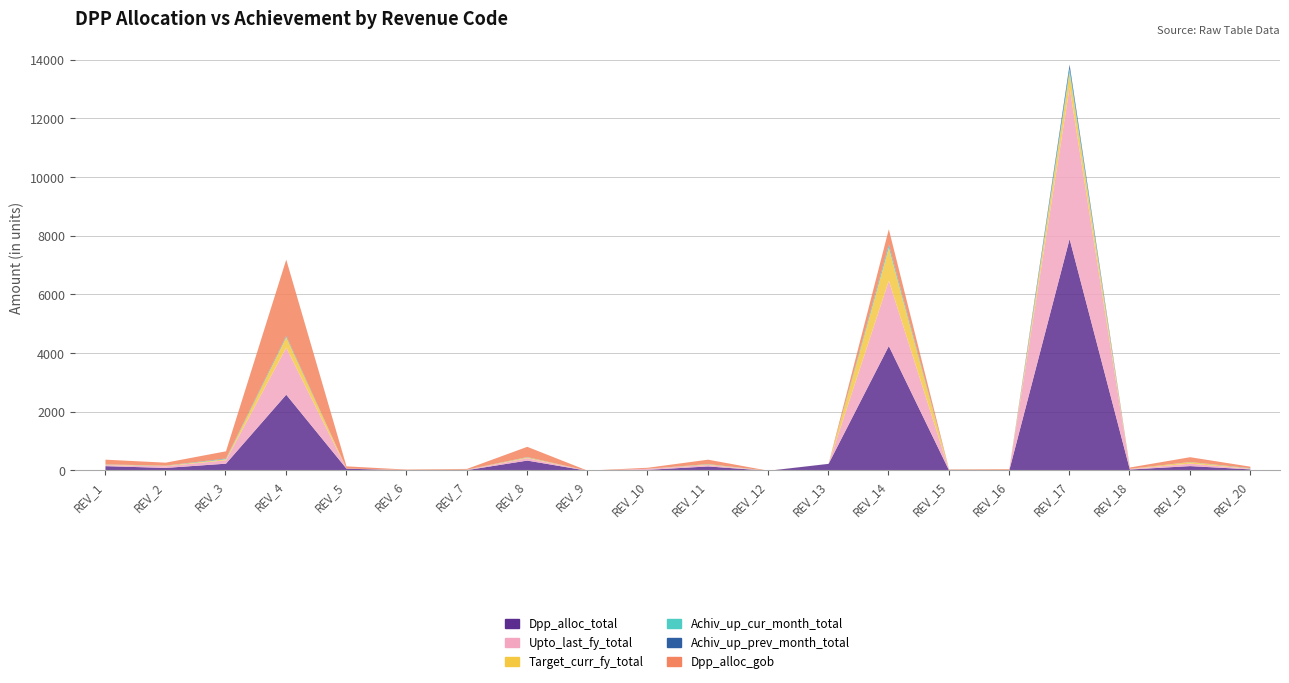

At how many categories does at least one series exceed 4360?

1